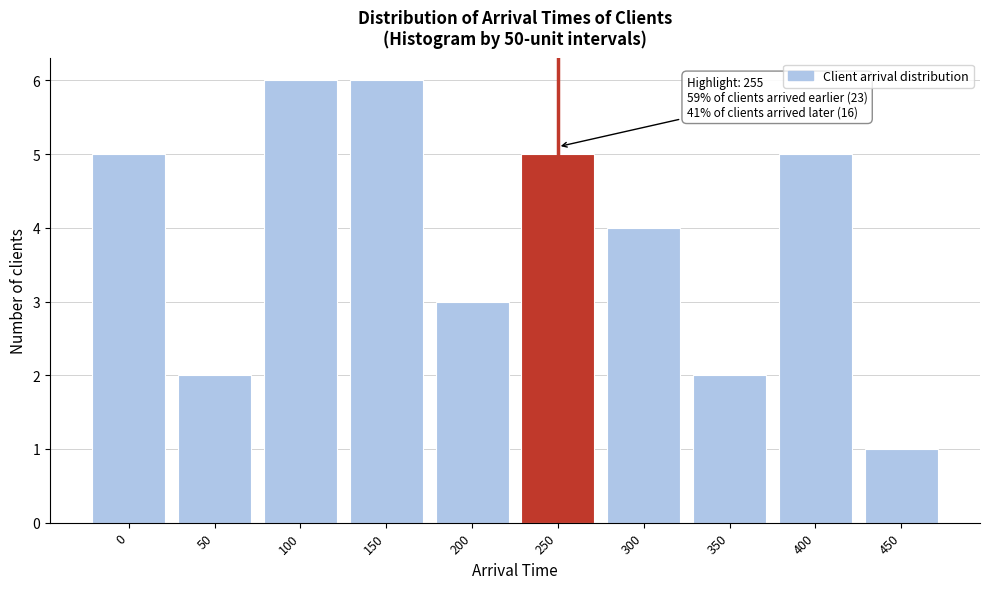

Reading right to left, what are all the values shown in this chart?

1	5	2	4	5	3	6	6	2	5